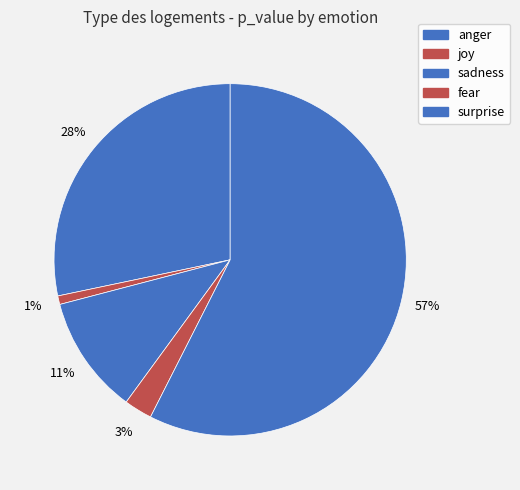

Is surprise the majority of the pie?

Yes